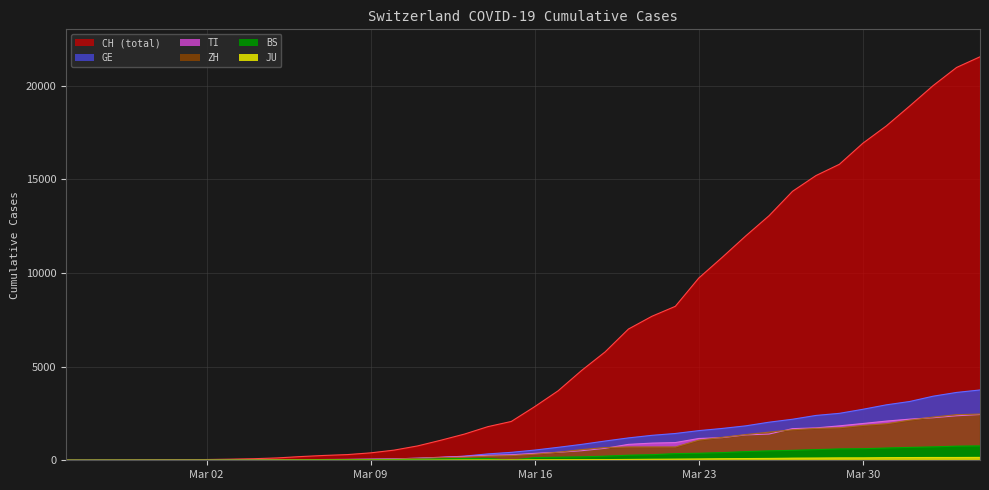

What is the total value across all series at 2020-03-14?

2736